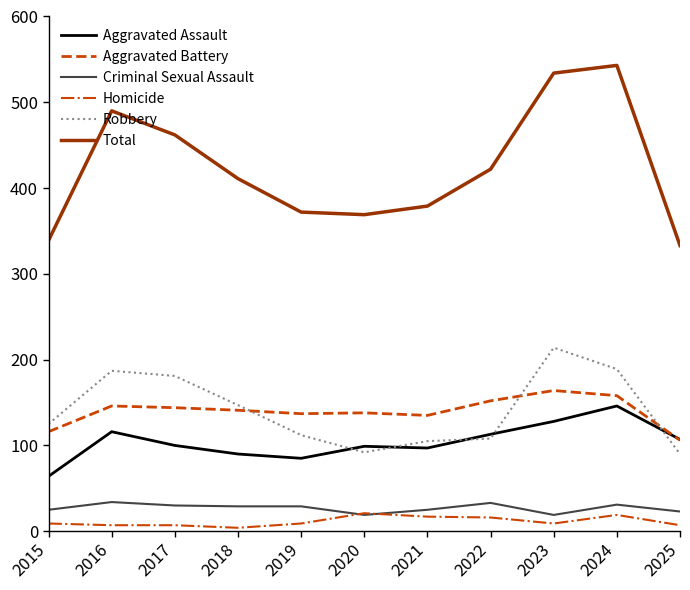

What is the difference between the Homicide values at 2023 and 2021?

8